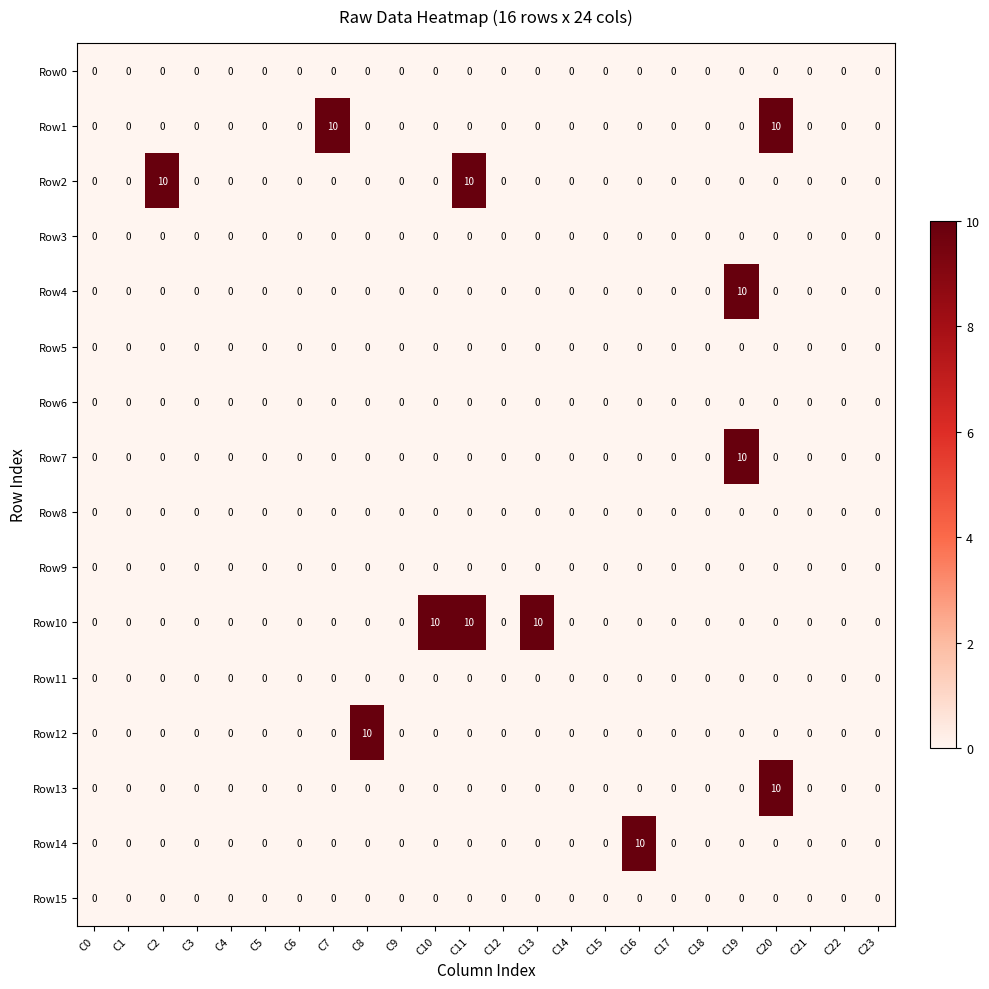

The Row4 series shows 0 at C5. True or false?

True